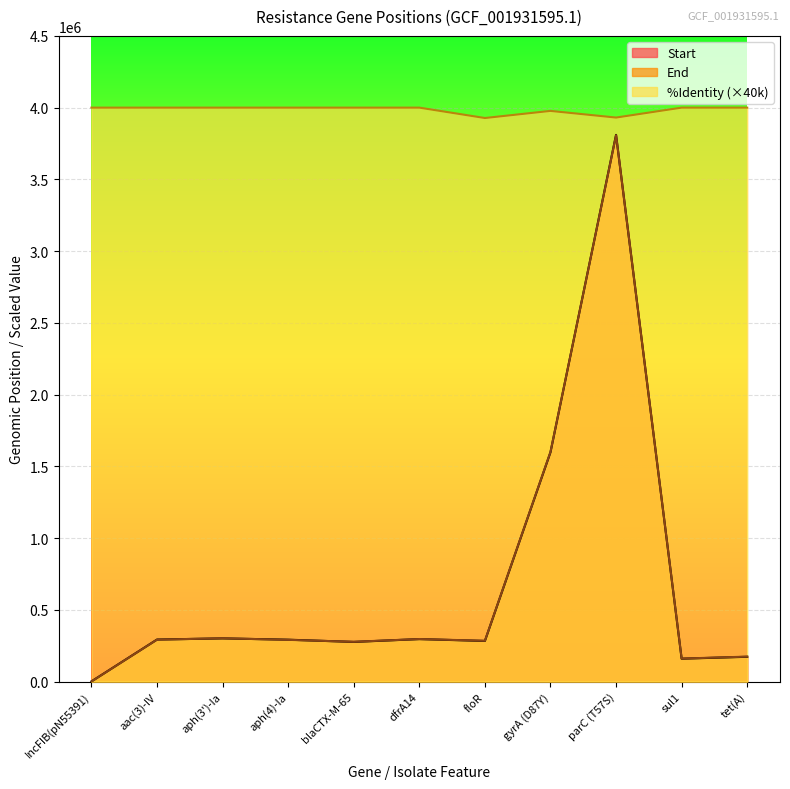

Where is the first local maximum for %Identity?

gyrA (D87Y)